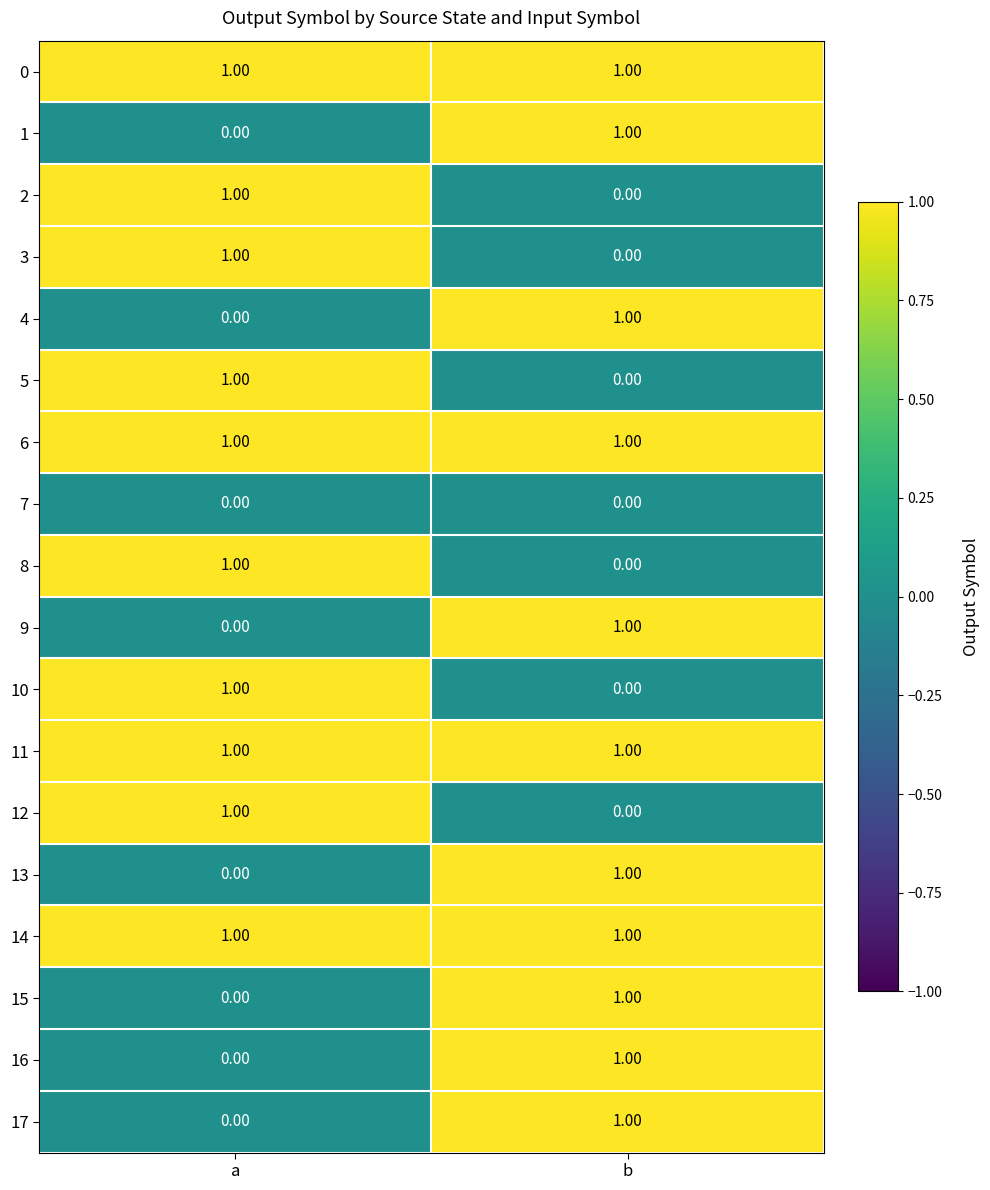

Rank the categories by 4 value from highest to lowest.

b, a